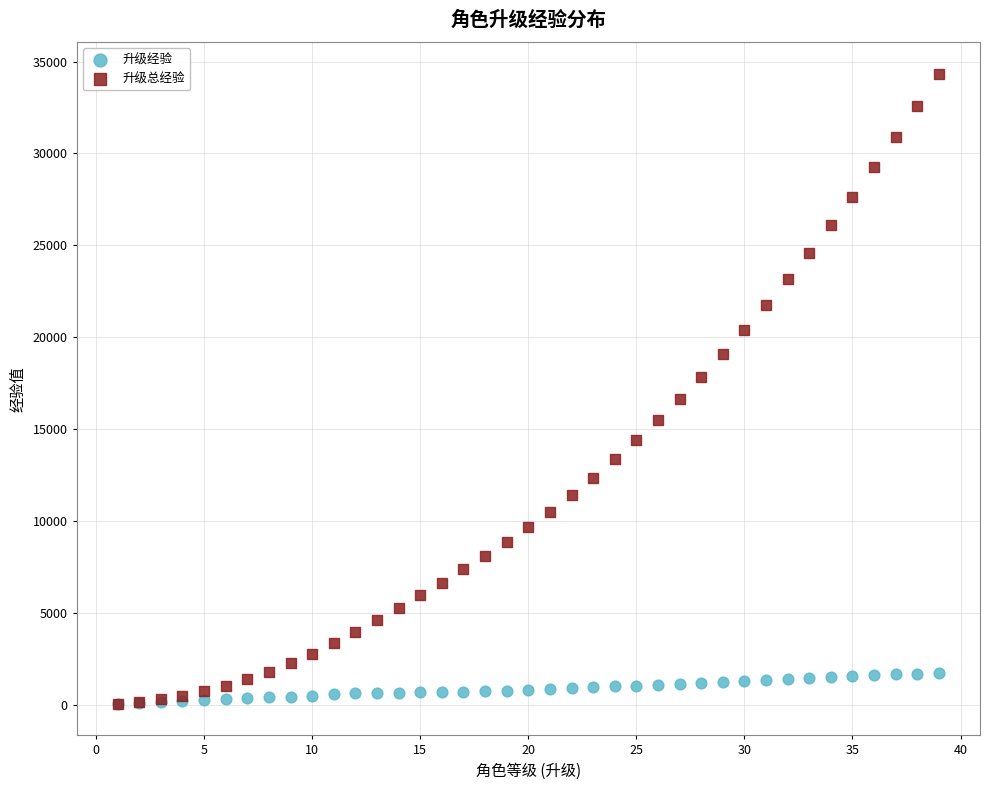

What are all the series names shown in the legend?

升级经验, 升级总经验